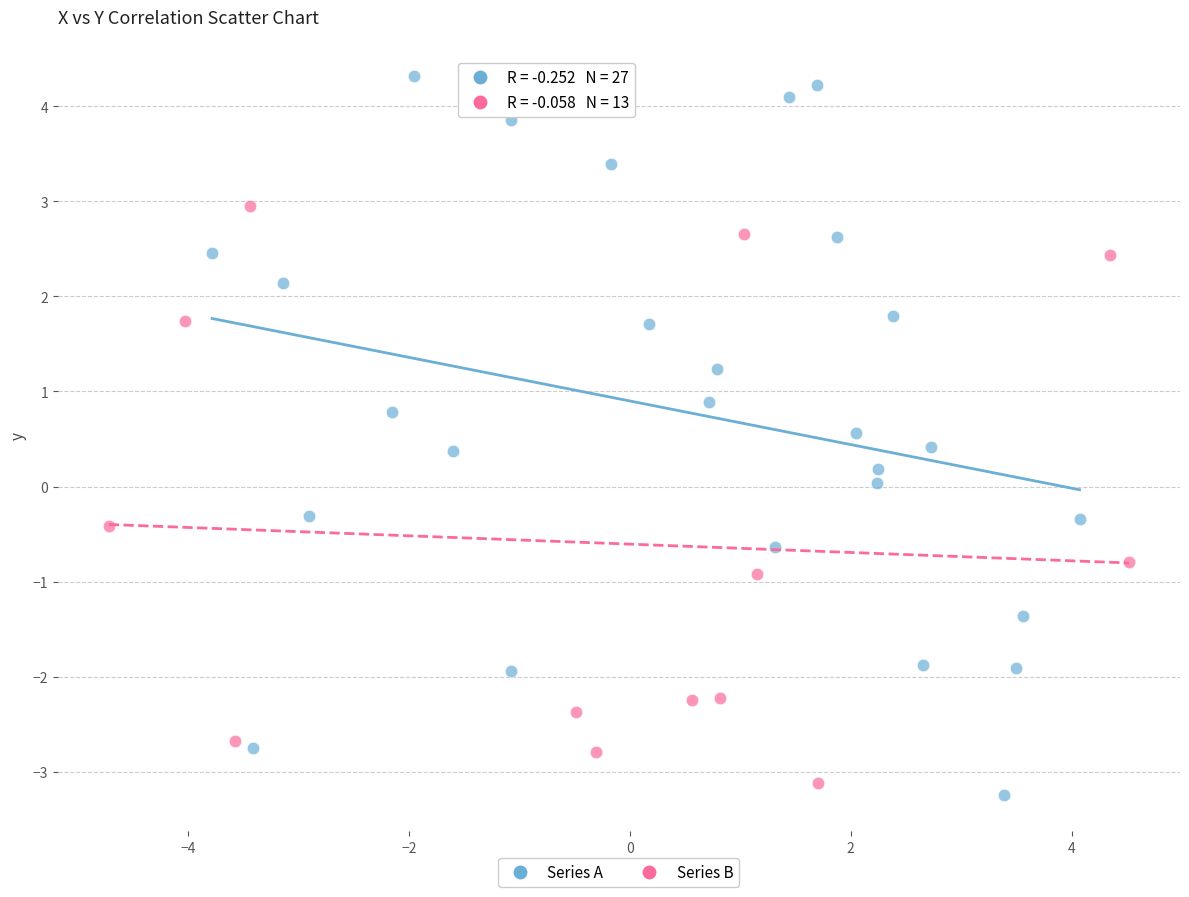

Which series has the largest Y range (max minus min)?

Series A